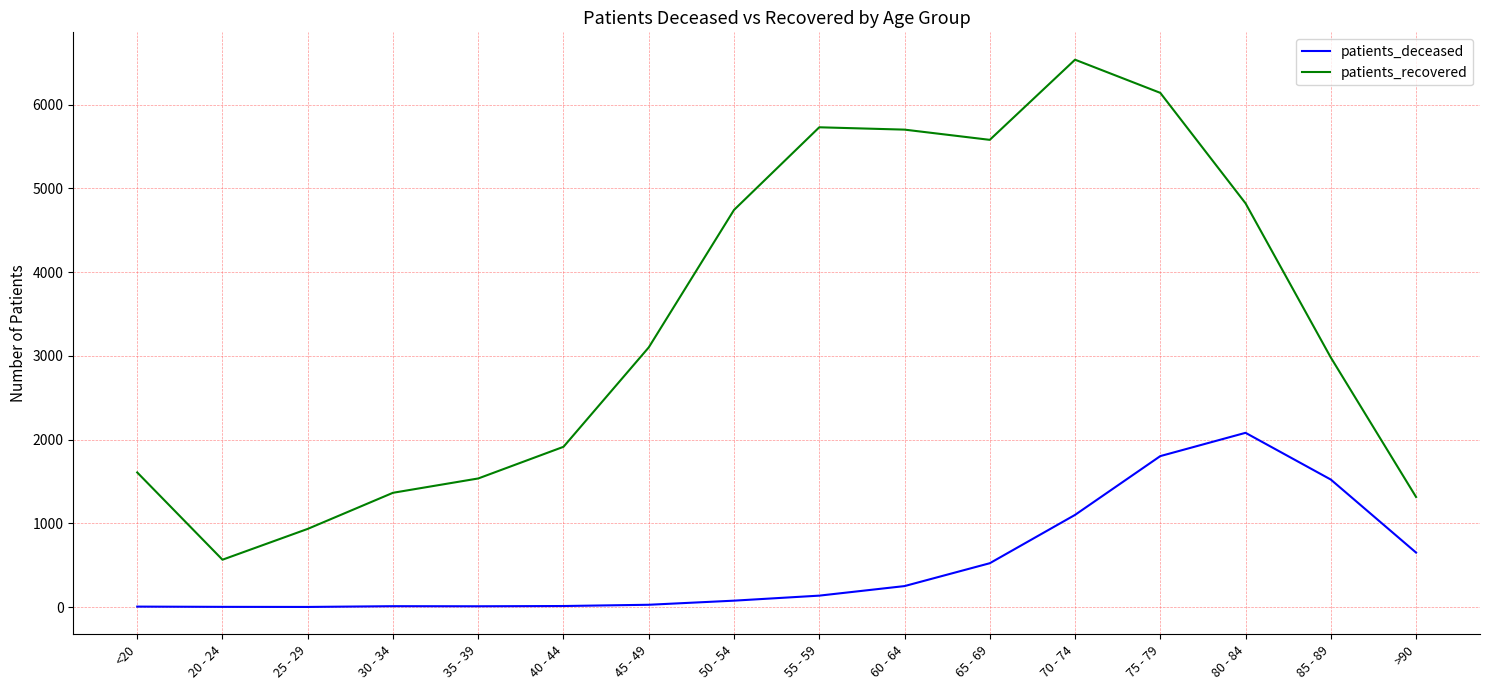

Which category has the highest value in the patients_deceased series?

80 - 84